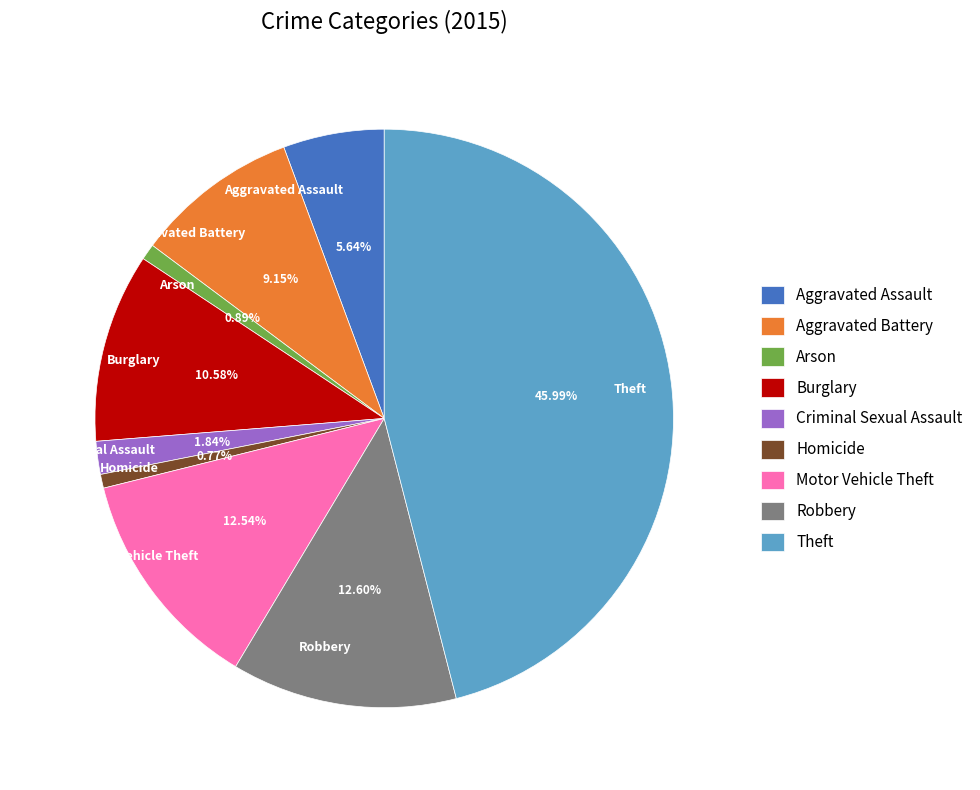

To the nearest percent, what is the average slice percentage?

11%